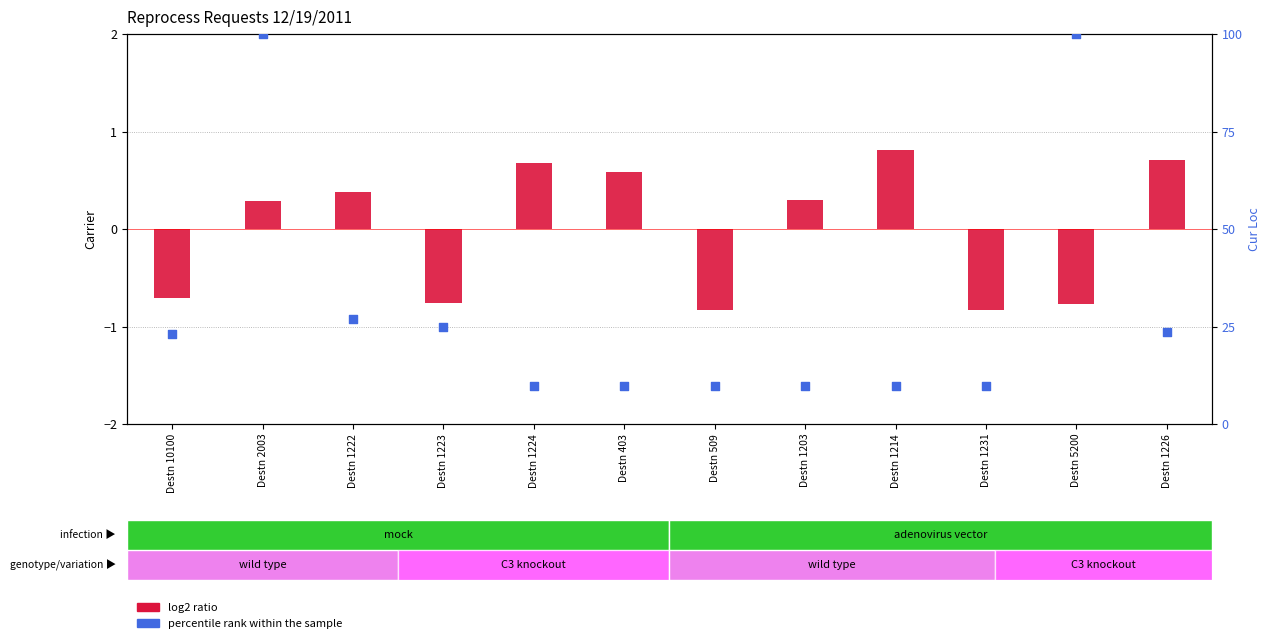

At how many categories does at least one series exceed 76?

2